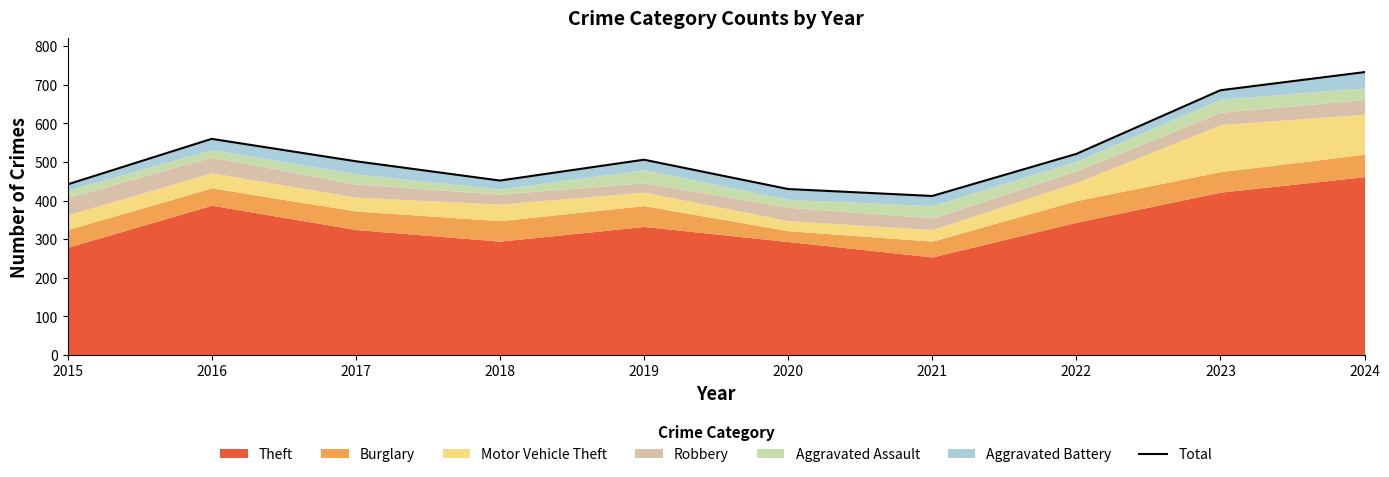

What is the smallest value displayed?

412